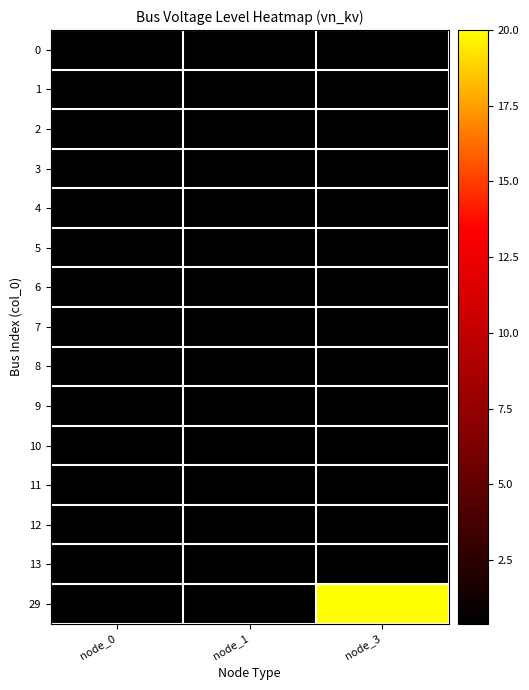

Which series has the largest range (max minus min)?

29